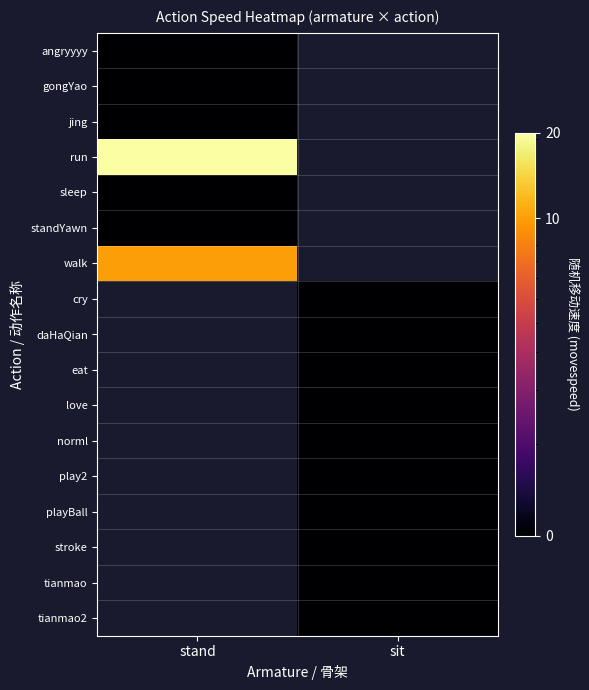

At how many categories does at least one series exceed 19?

1